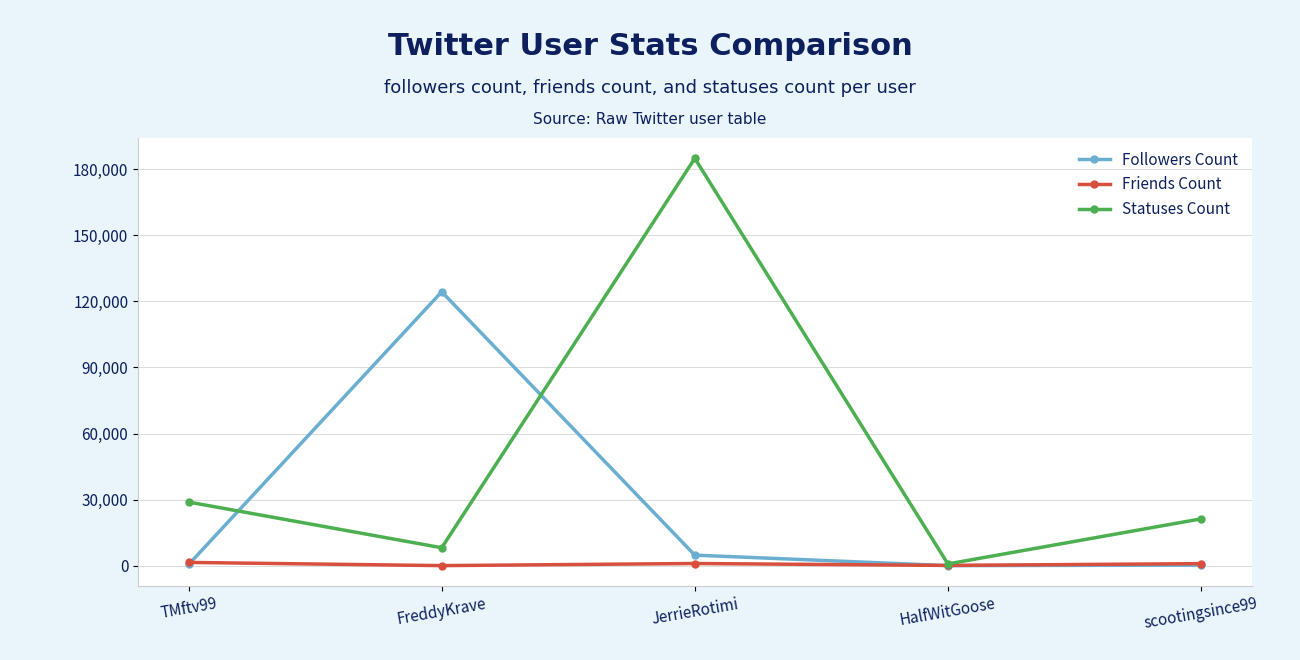

Which series has the widest spread of values?

Statuses Count